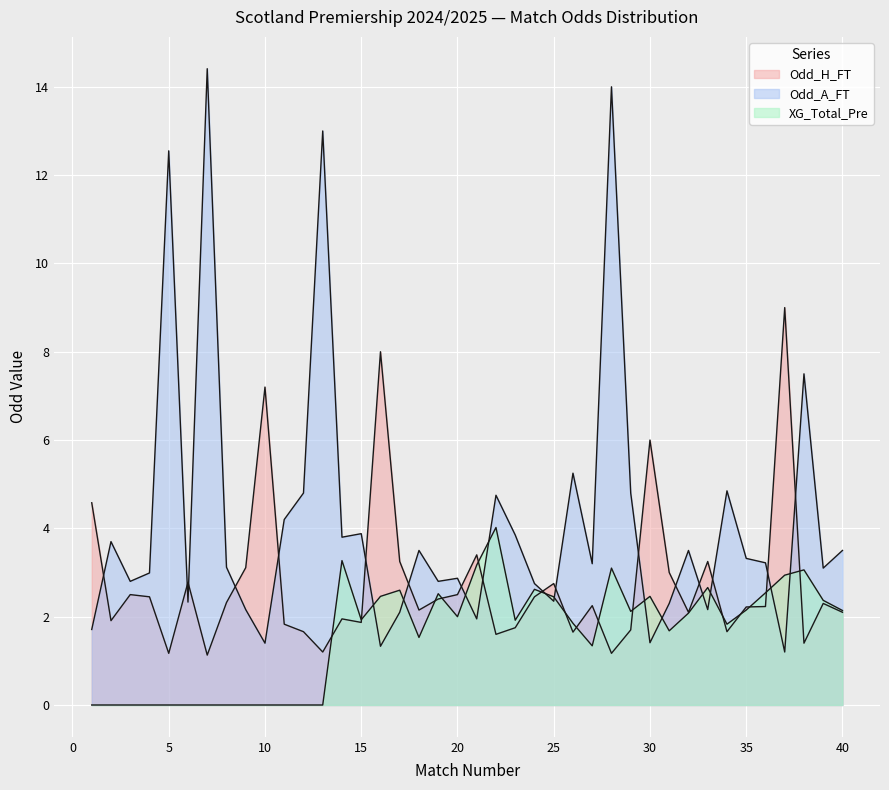

Between which two adjacent categories do XG_Total_Pre and Odd_A_FT first intersect?

15 and 16